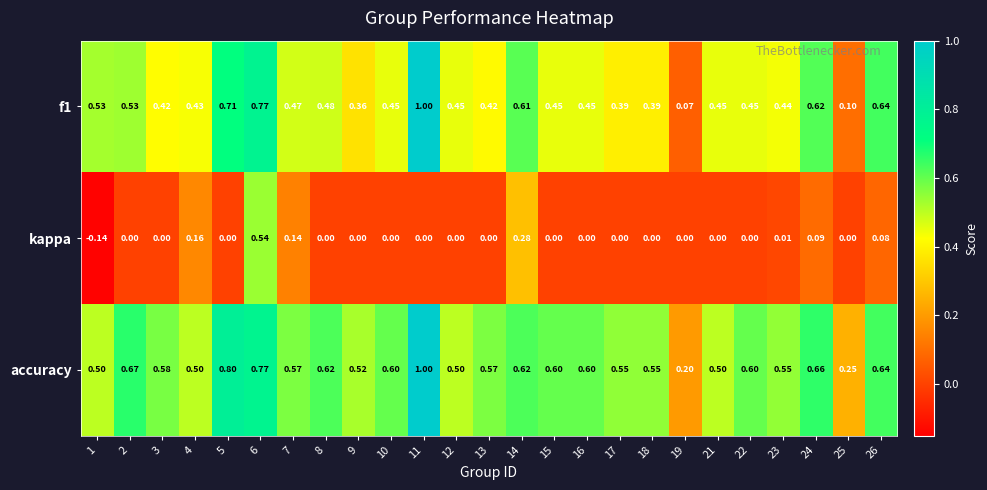

Between 1 and 24, which series saw the biggest shift?

kappa